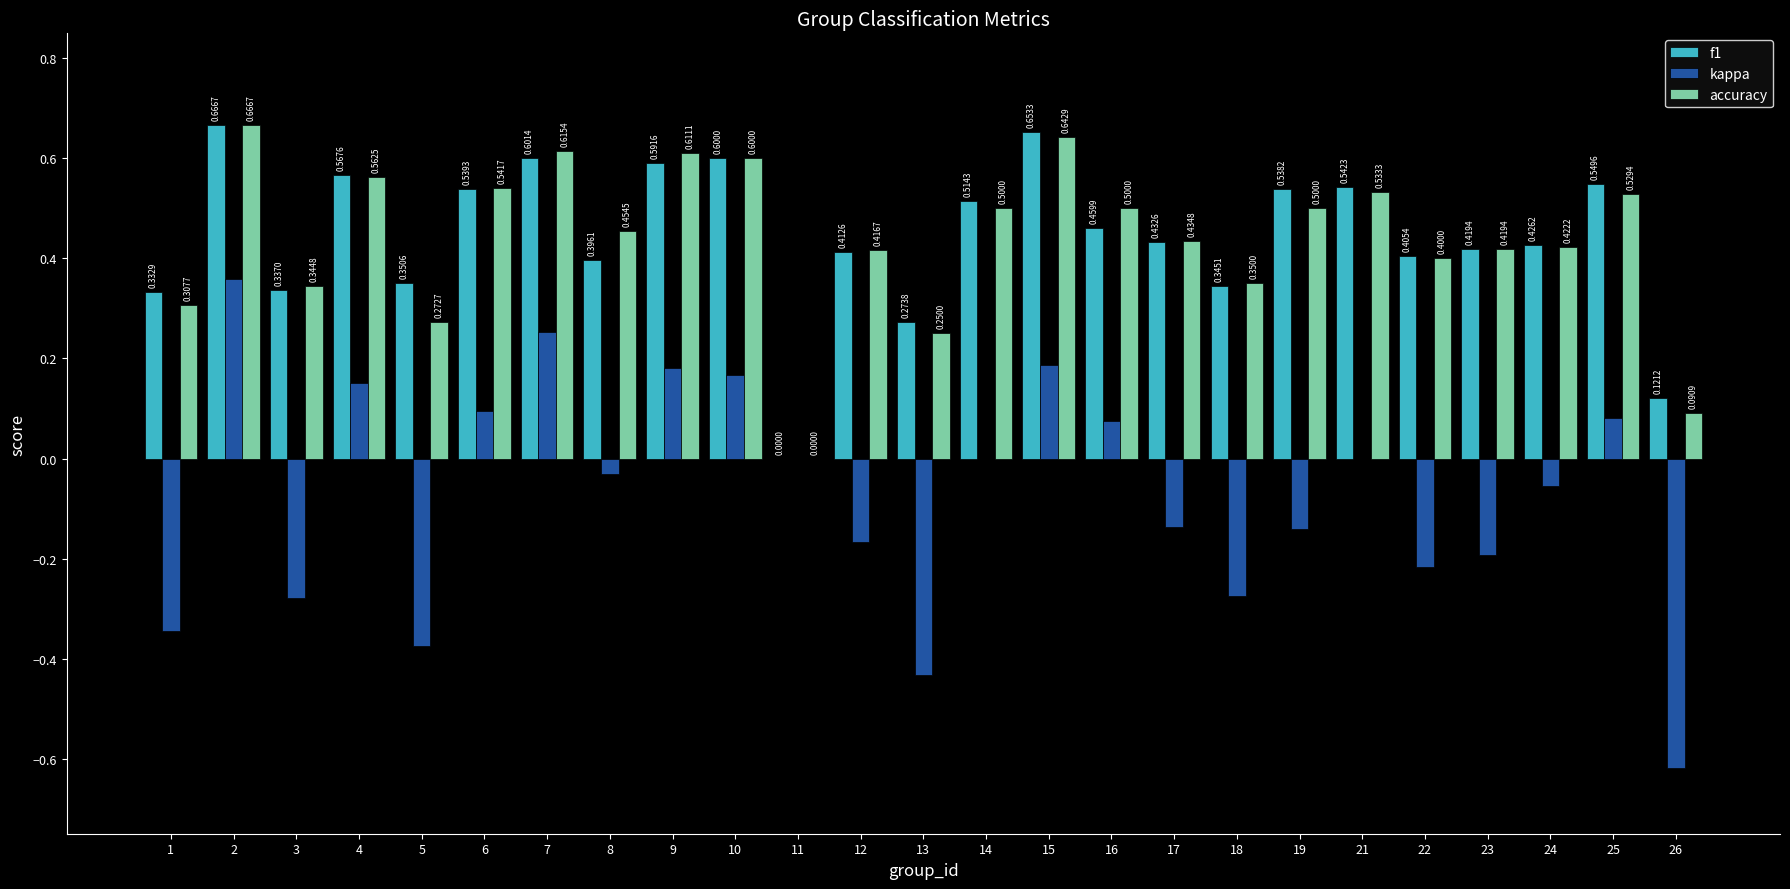

What is the total value across all series at 24?

0.8